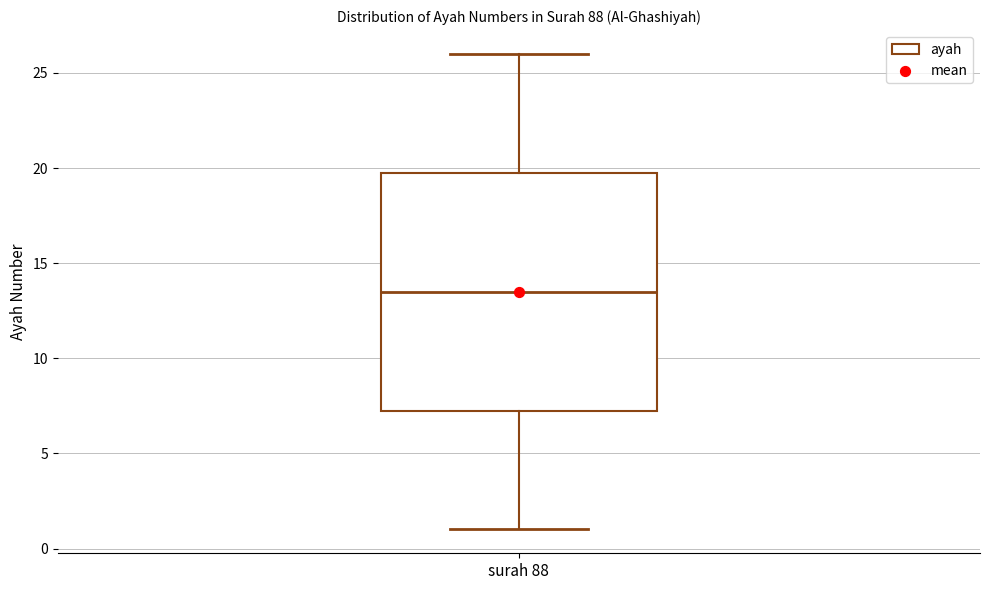

Read this box plot against the y-axis: the position of the median line, the range covered by the box, and the ends of both whiskers. The values are not printed on the chart, so give them approximately, as read against the axis.

median 13.5, box 7.5 to 20.0, whiskers 1.0 to 26.0